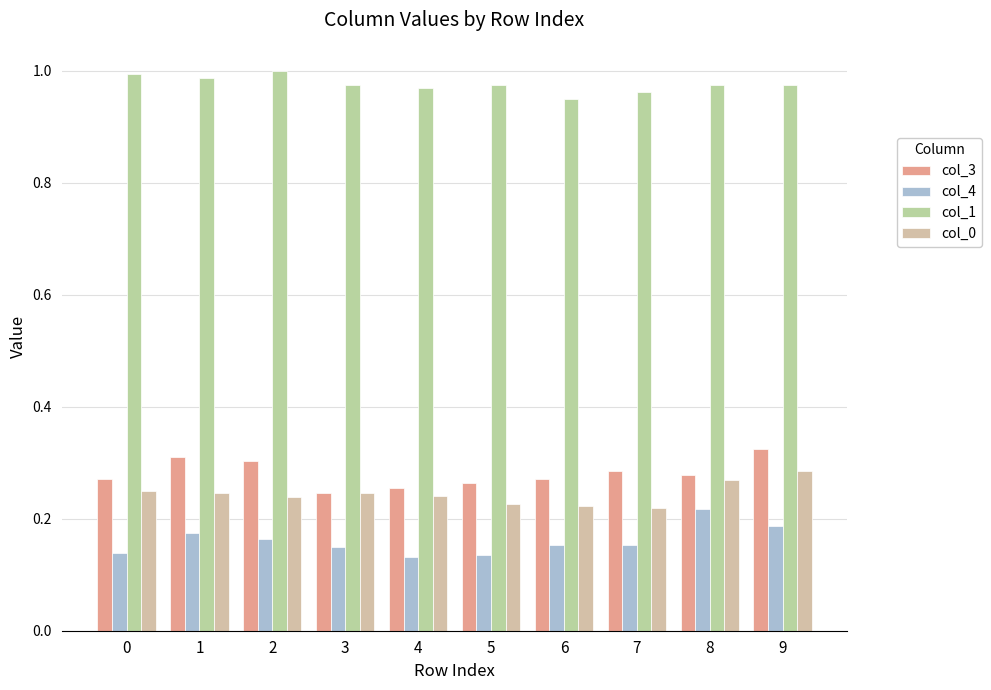

List the labels in order of col_1 value, smallest first.

6, 7, 4, 3, 5, 8, 9, 1, 0, 2